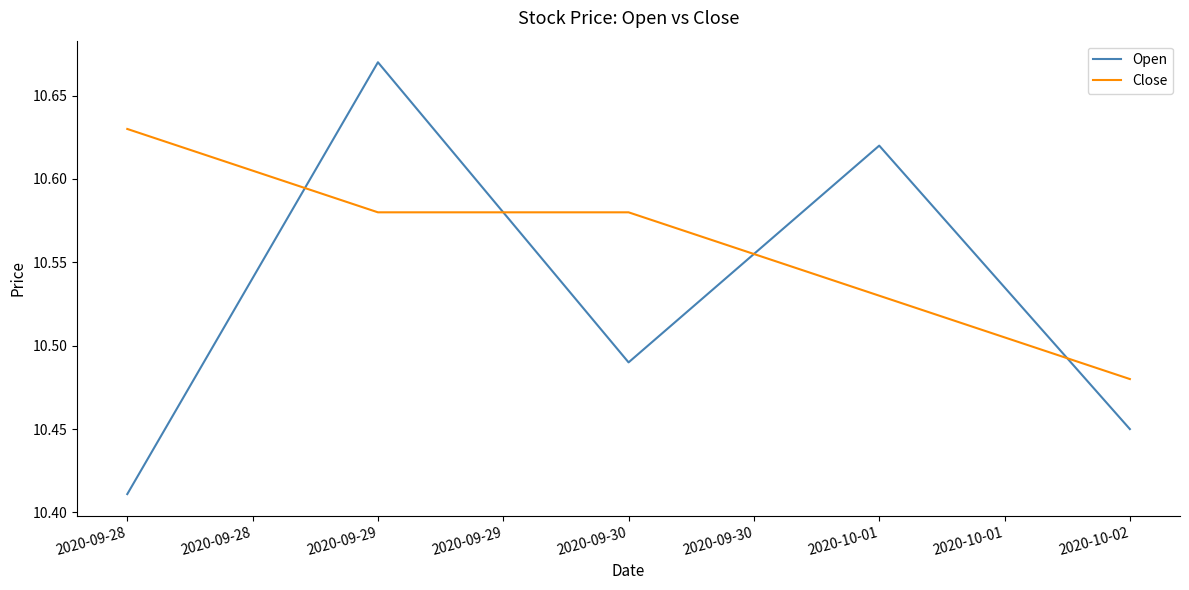

How many lines are shown in the chart?

2